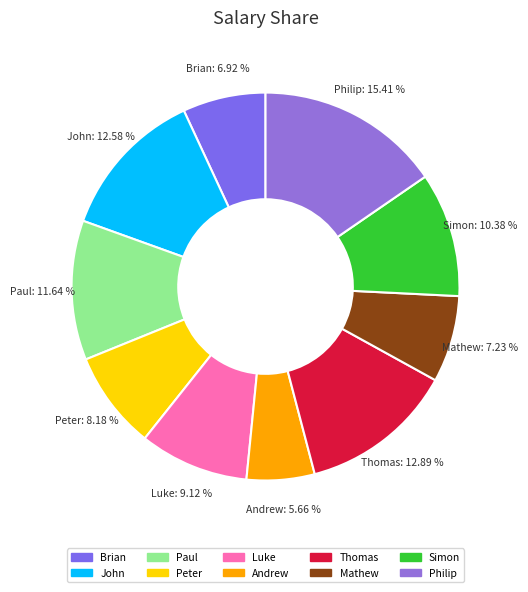

True or false: Paul accounts for 12% of the total.

True